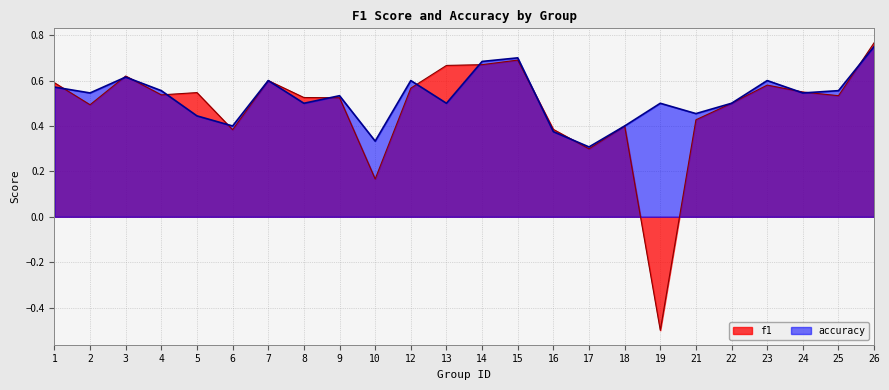

Rank the series at 9 from lowest to highest value.

f1, accuracy